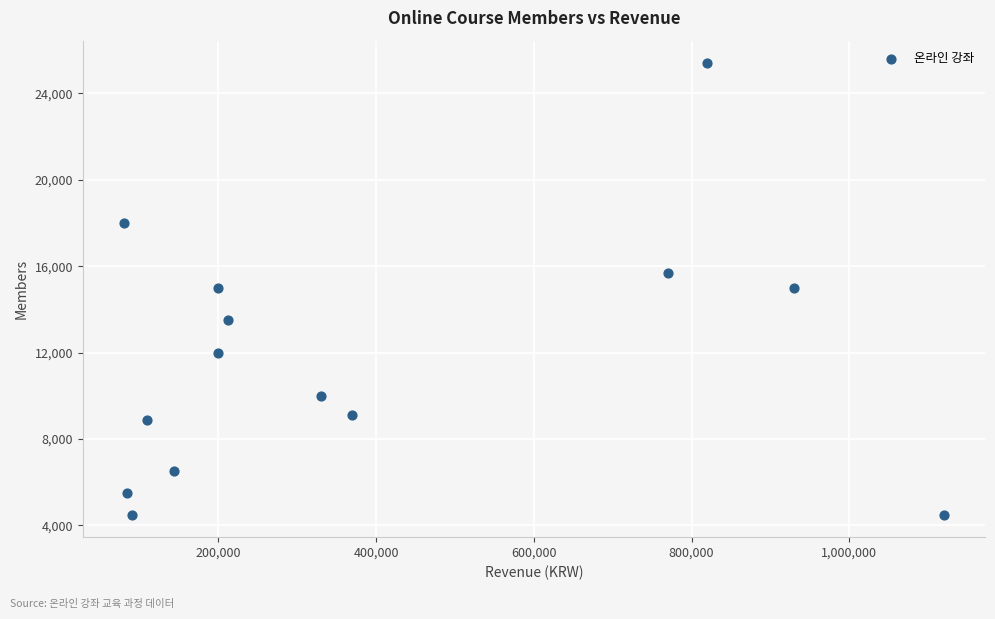

What is the range of X values (max minus min)?

1040000